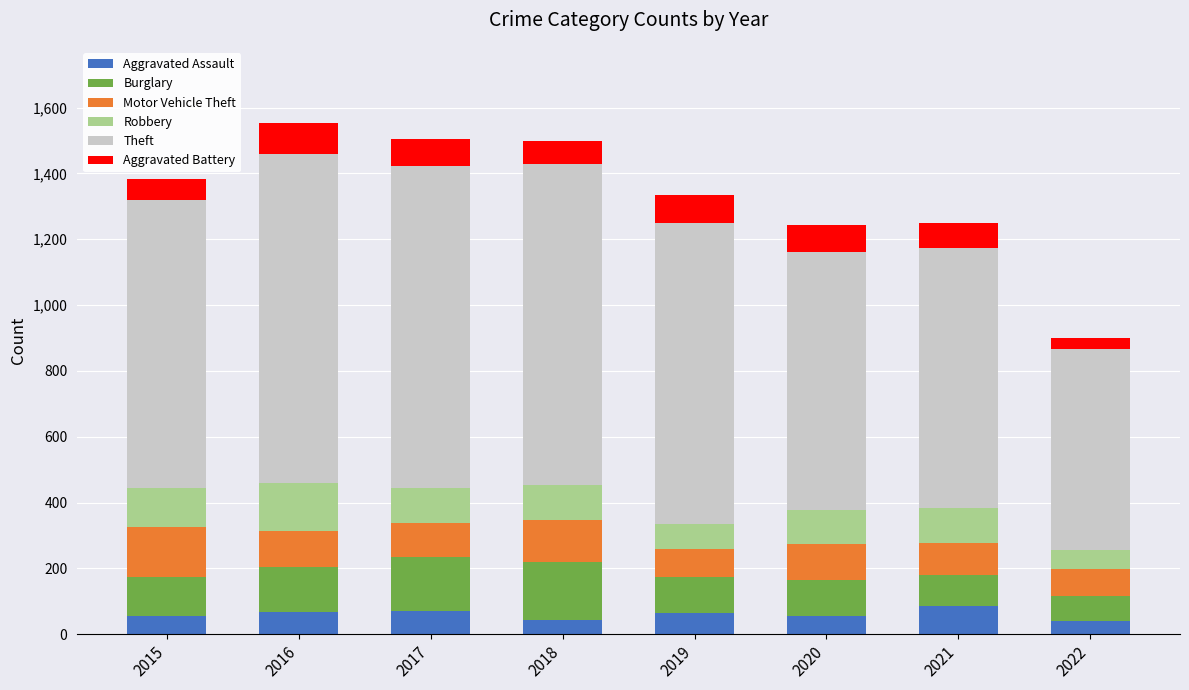

What is the total value across all series at 2021?

1248